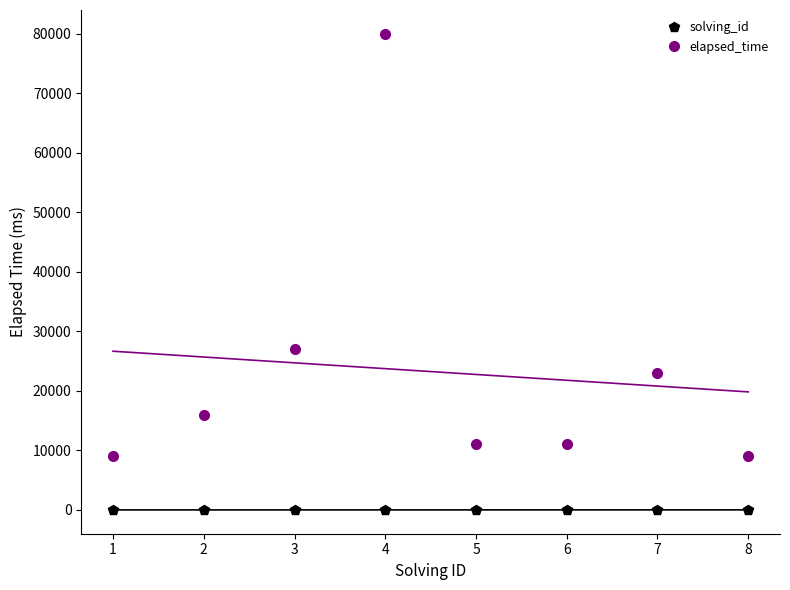

True or false: elapsed_time and solving_id cross at least once.

False